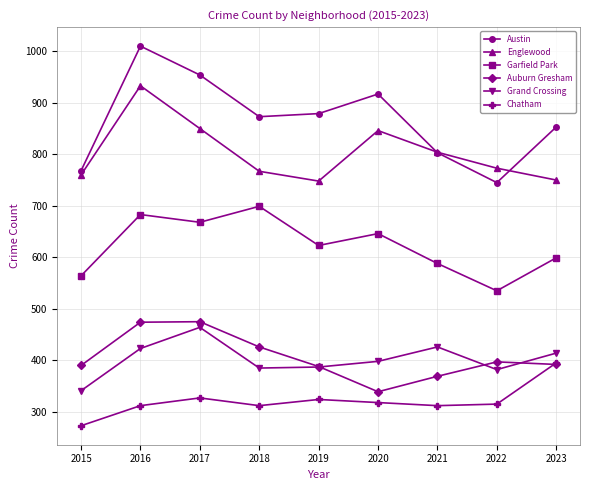

True or false: Garfield Park and Austin cross at least once.

False